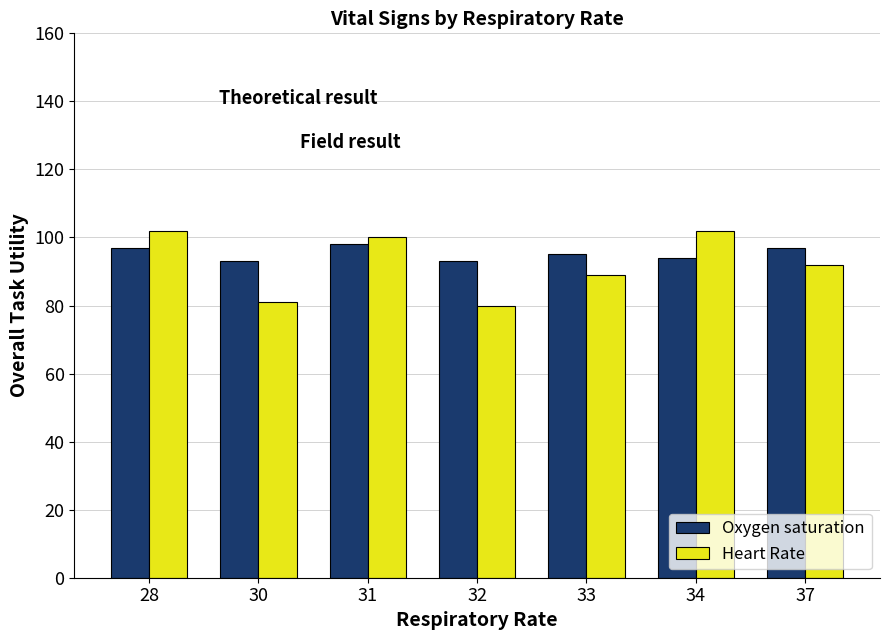

True or false: Heart Rate has a value of 135 at 32.

False